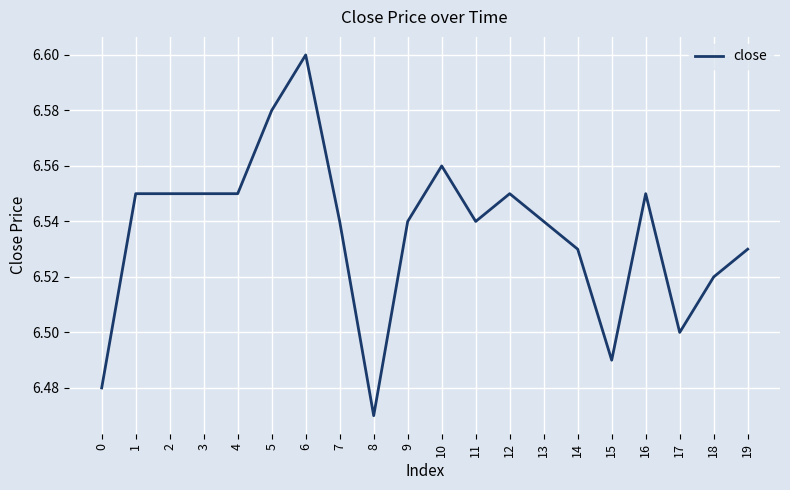

Which category has the highest value across all series?

6